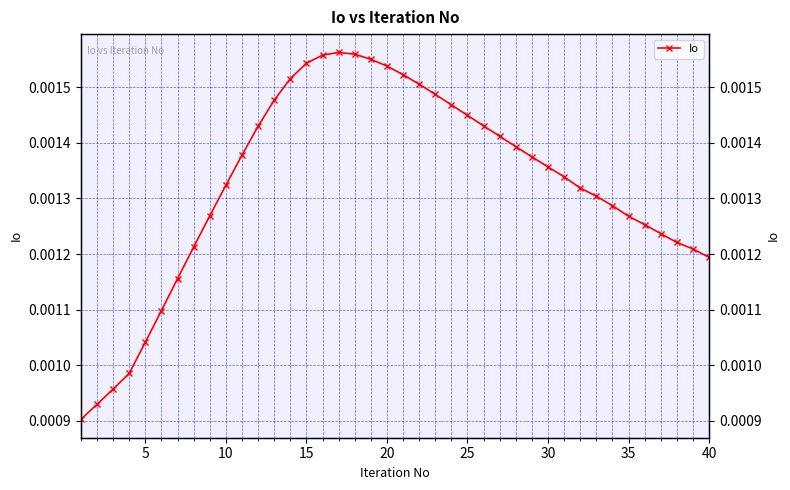

True or false: there are more than 1 points higher than both neighbors.

False